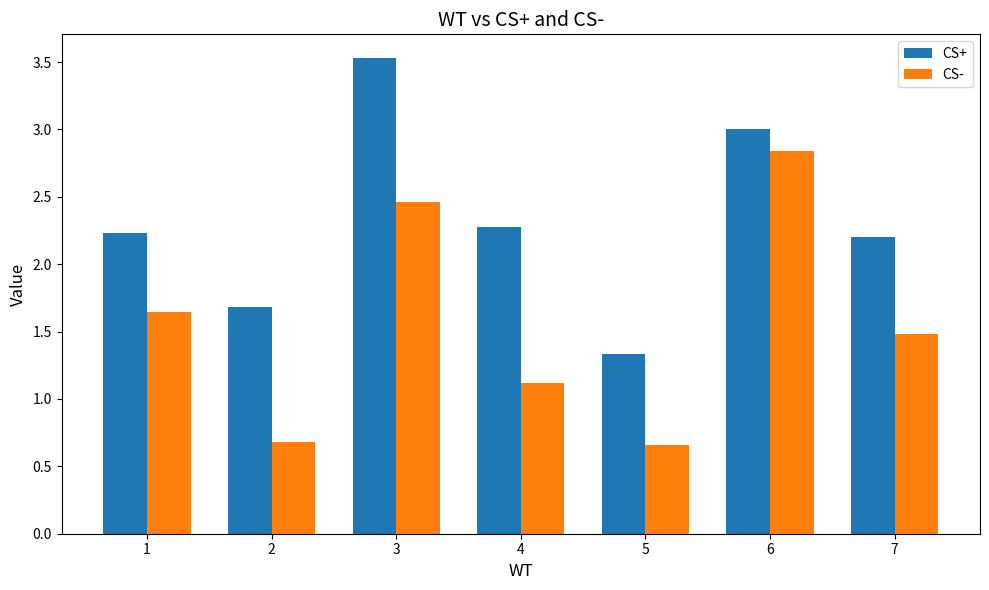

What is the spread (max minus min) of values at 4?

1.2